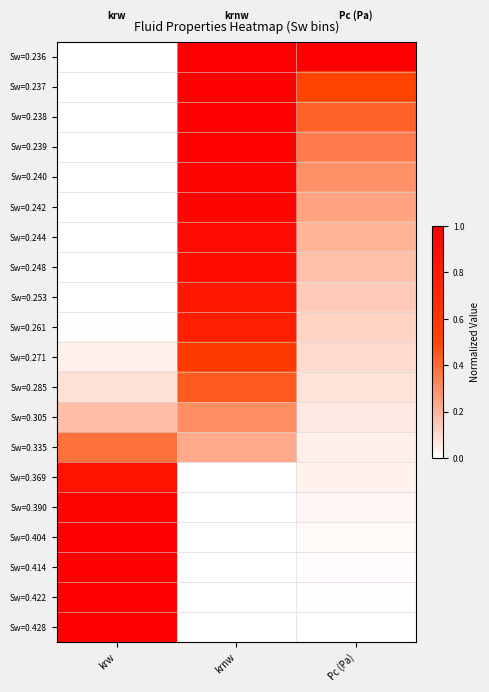

What is the difference between the highest and lowest values at krw?

1.0